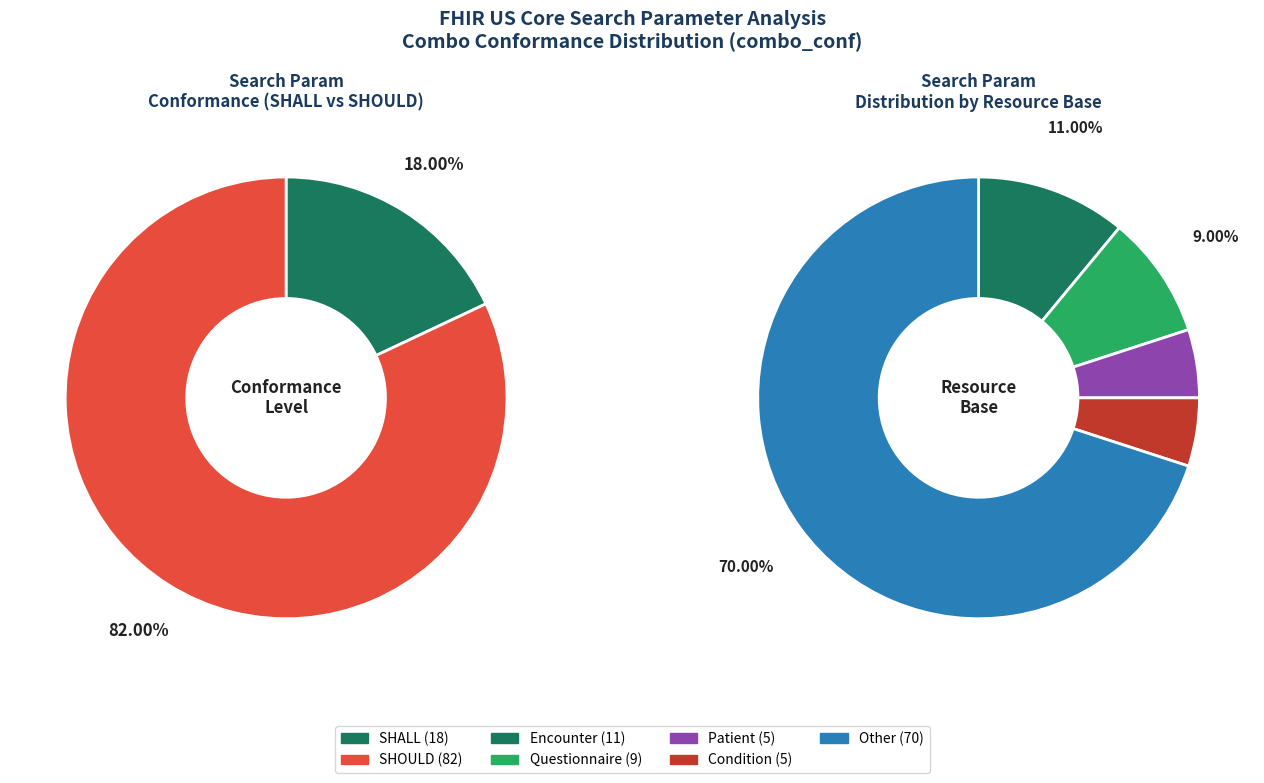

Does SHALL account for over 50% of the chart?

No